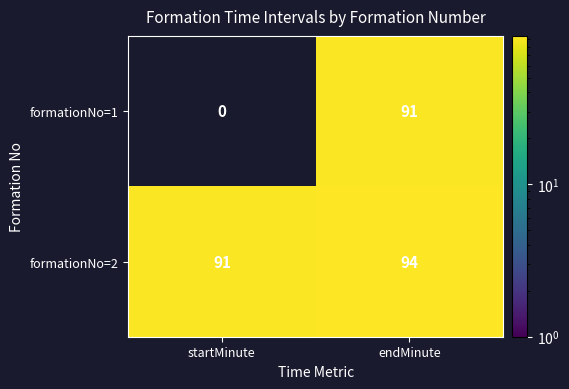

Reading left to right, transcribe all the data shown in this chart.

formationNo=1: 0	91
formationNo=2: 91	94